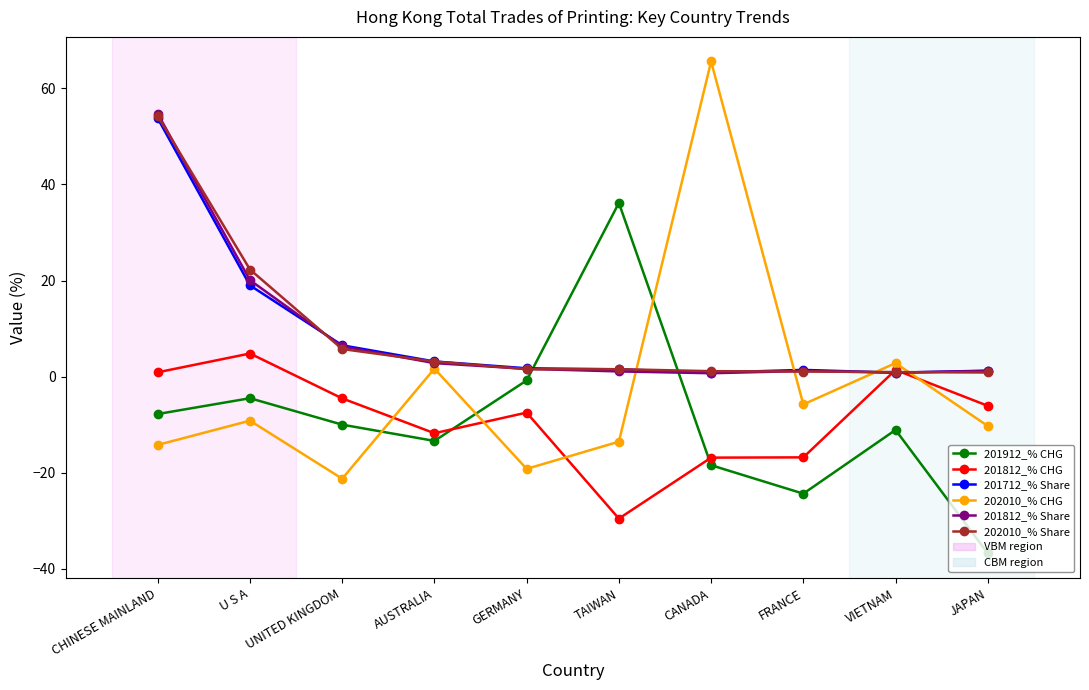

What is the value of the 202010_% CHG point at the 9th from the left?

2.8